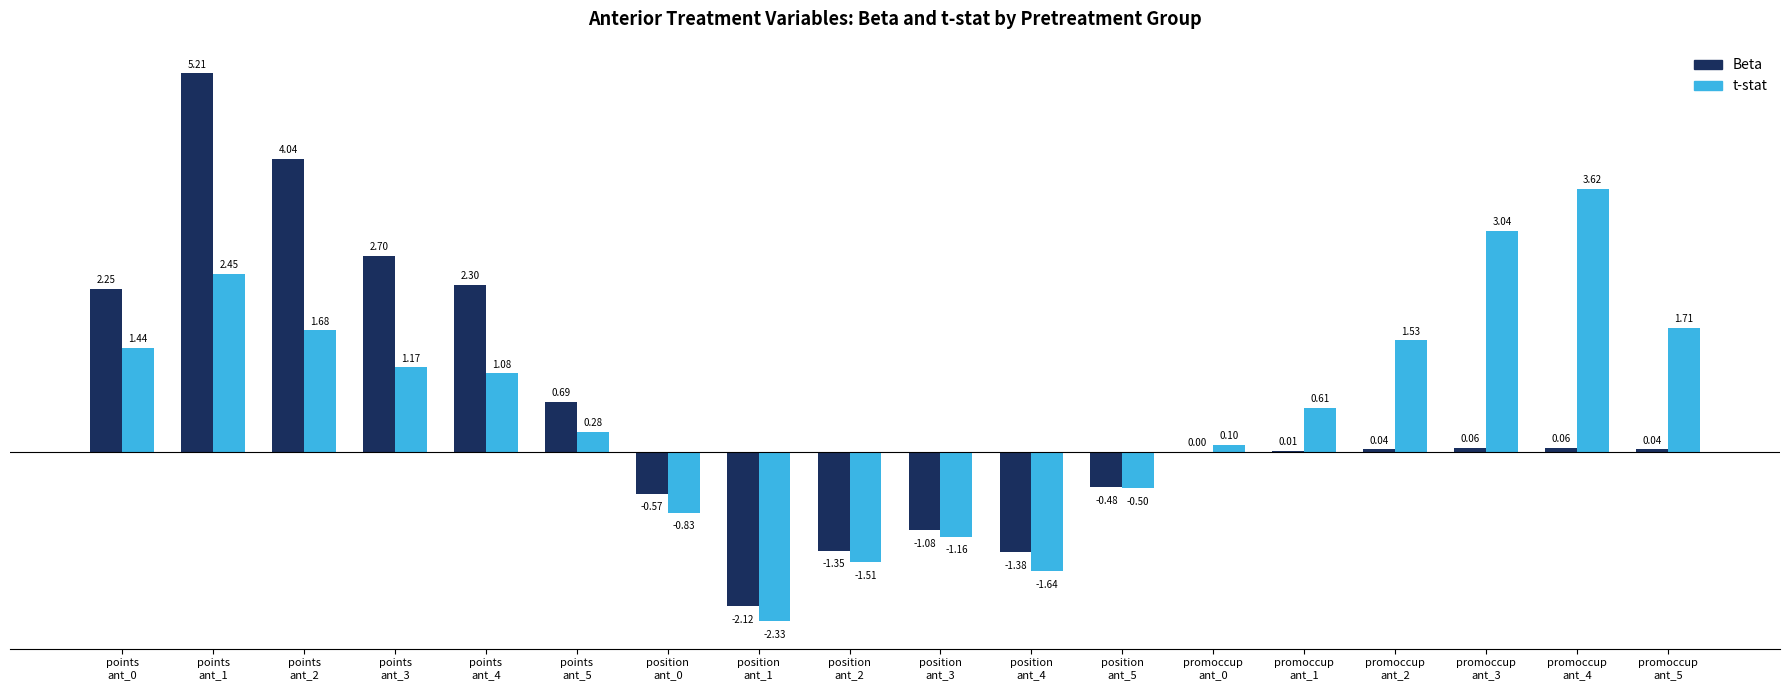

What is the sum of all t-stat values?

10.7